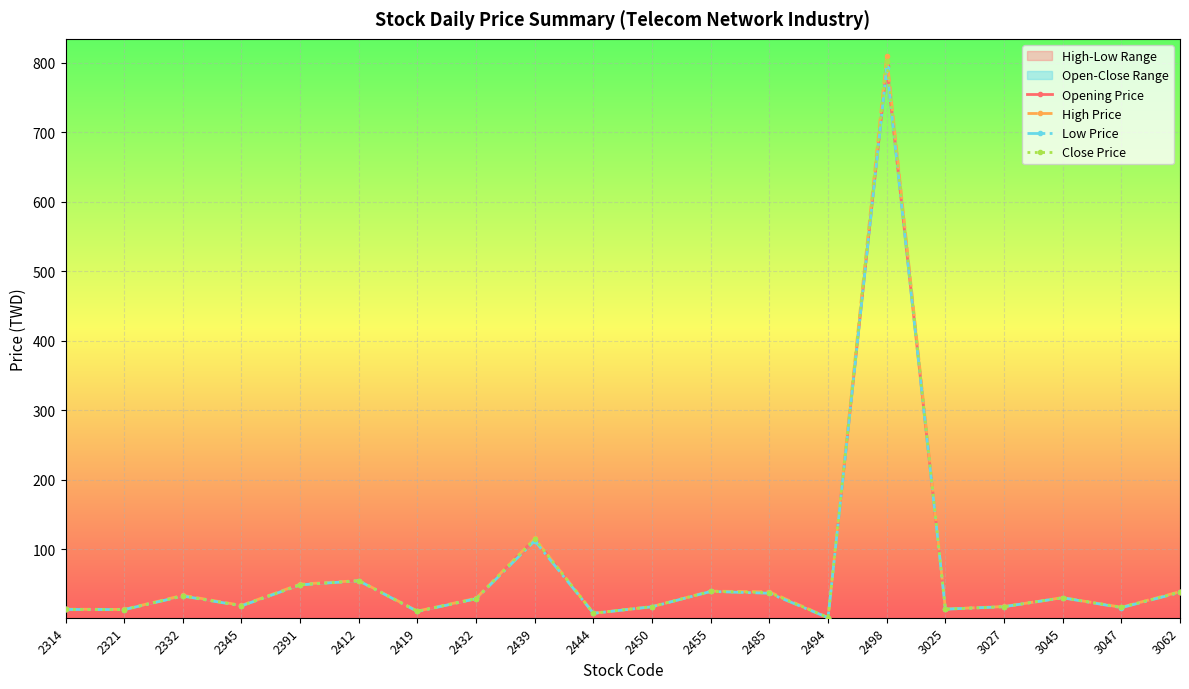

True or false: Close Price has more than 2 interior local peaks.

True